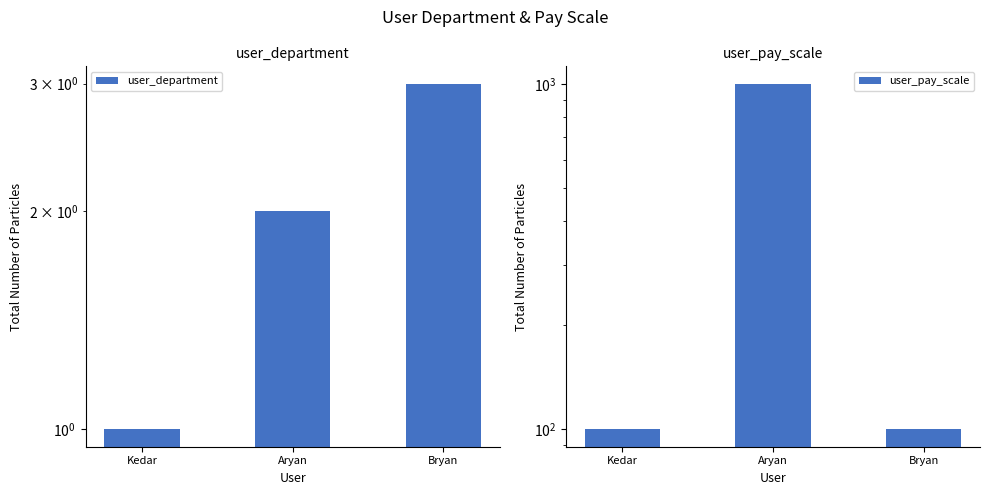

Is it true that user_department equals 2 at Aryan?

True